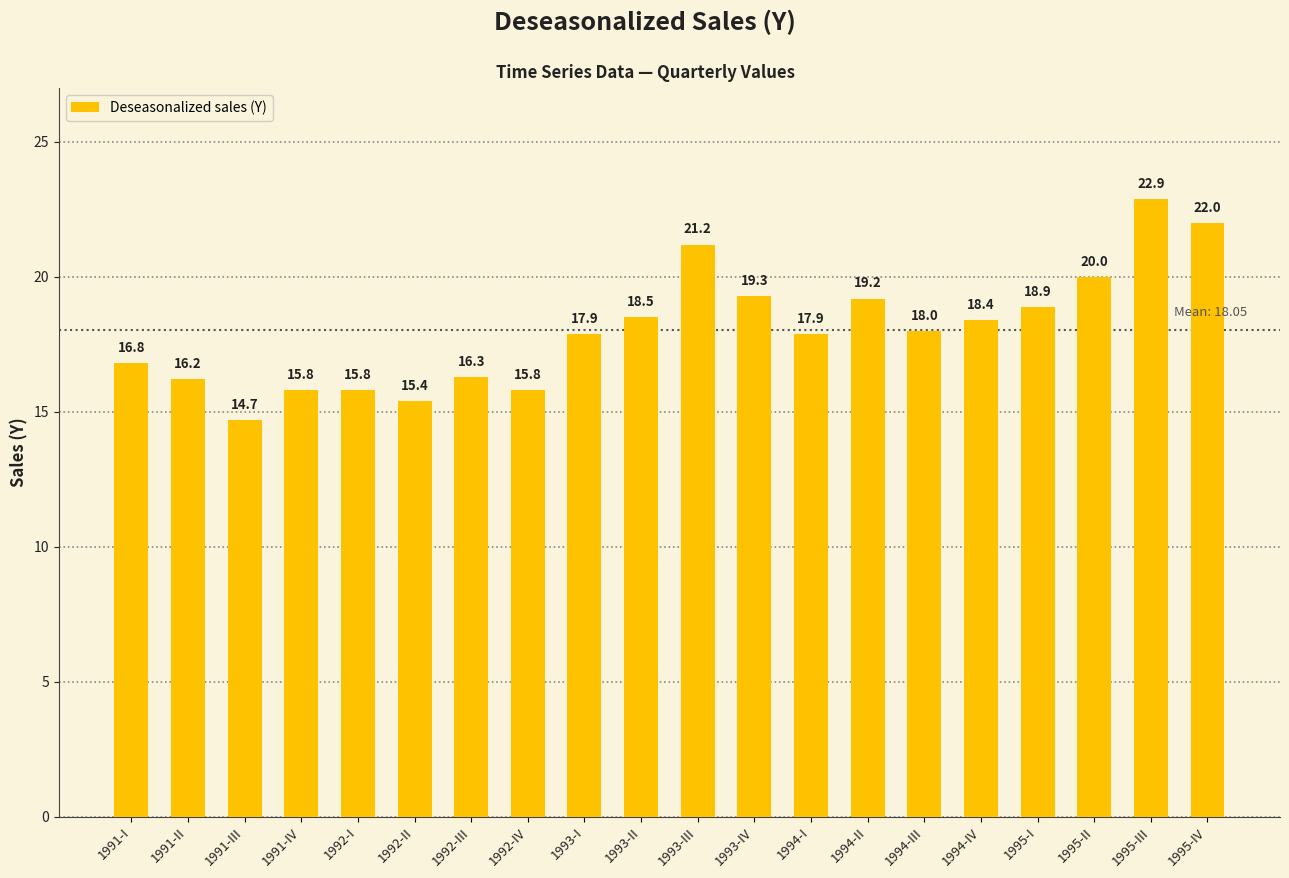

What is the smallest value displayed?

14.7